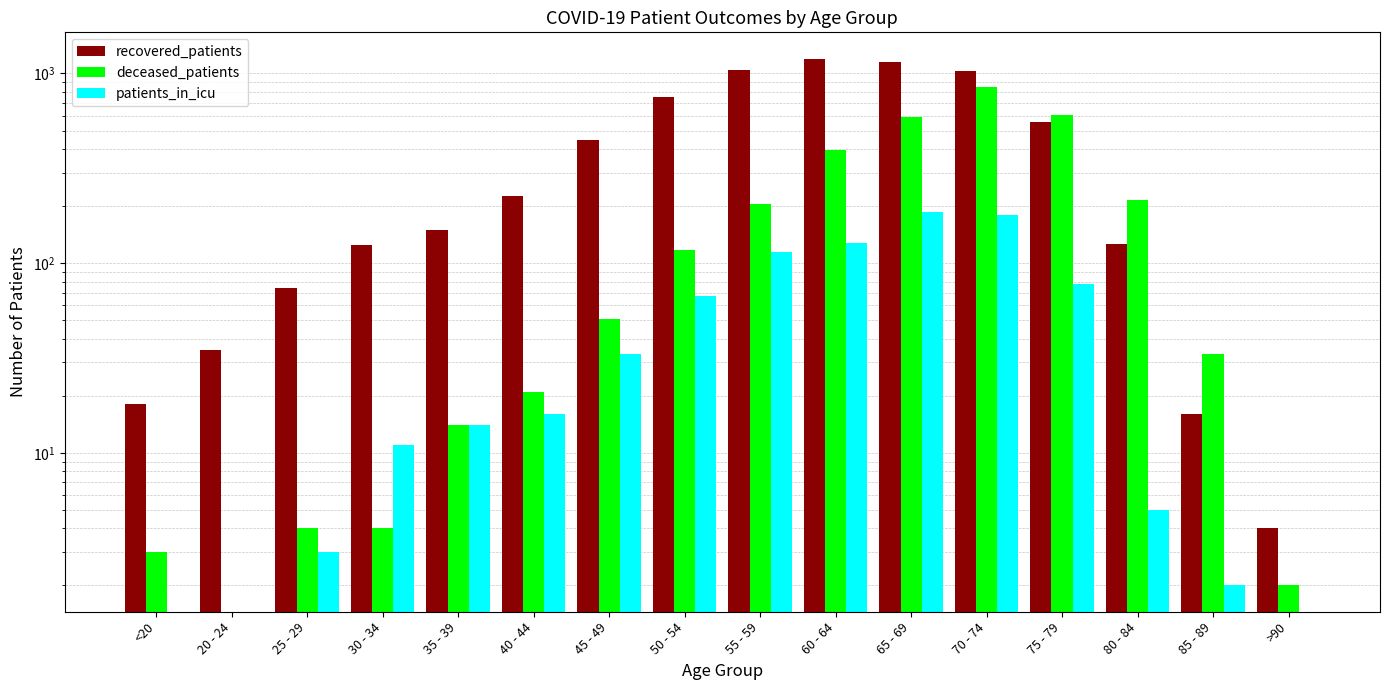

At 35 - 39, list the series in order from smallest to largest.

deceased_patients, patients_in_icu, recovered_patients